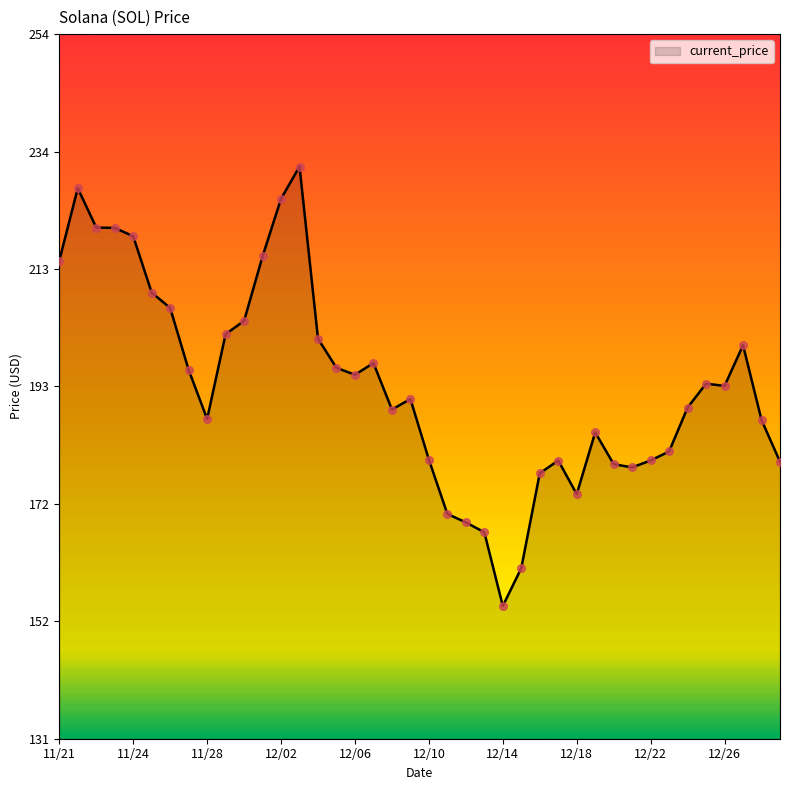

What is the difference between the maximum and minimum values?

76.7